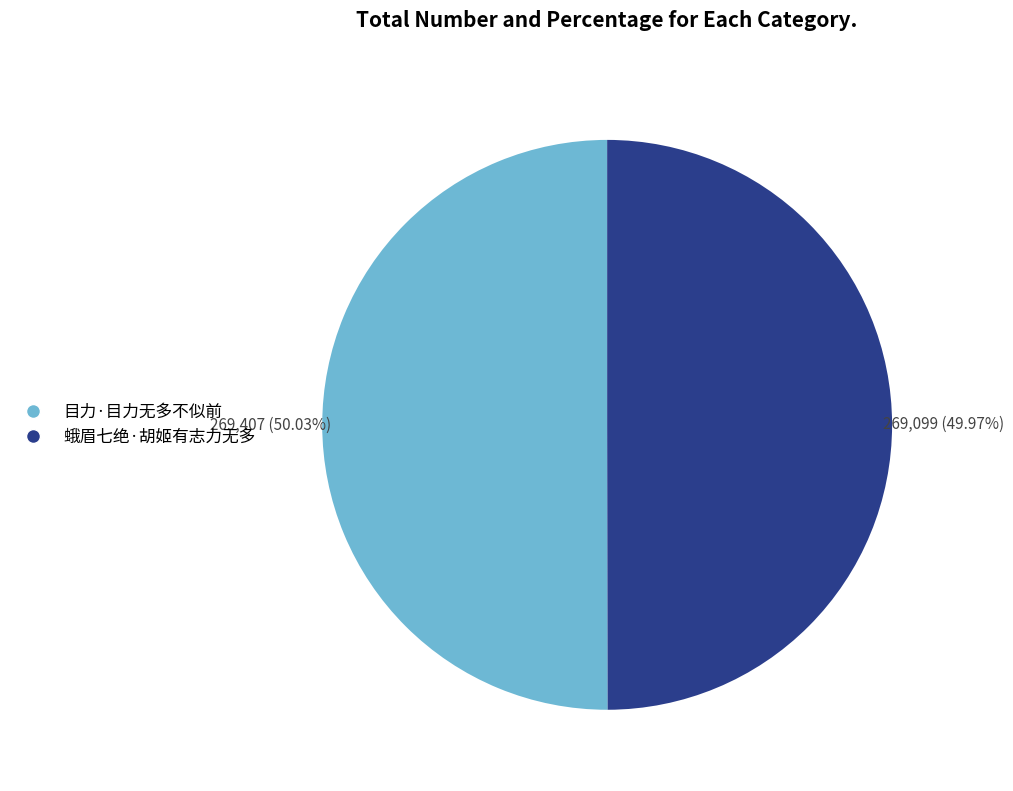

Is there any slice that represents more than half of the pie?

Yes